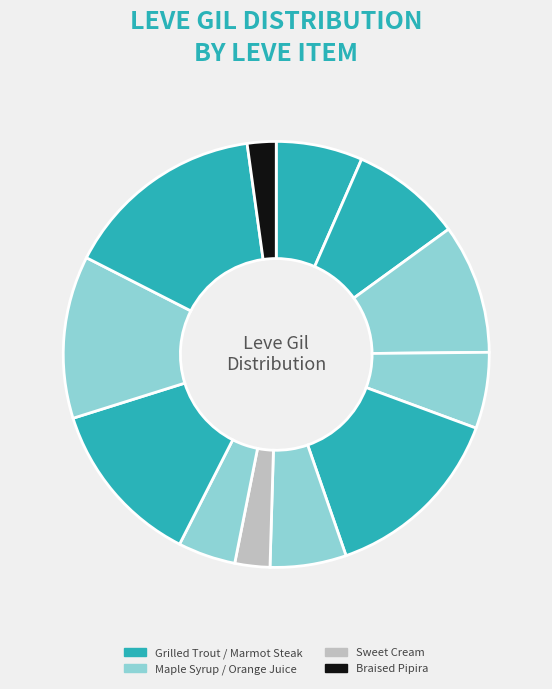

How many segments does this pie chart have?

12